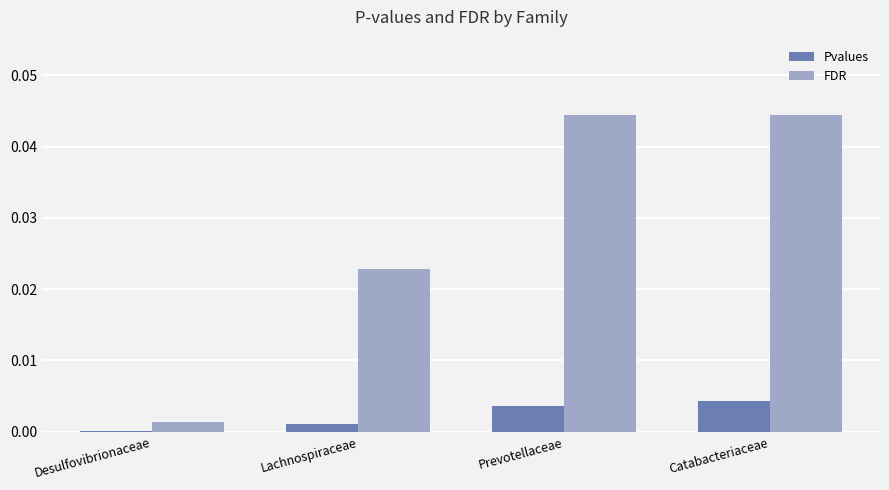

The value of Pvalues at Desulfovibrionaceae is 0.0. True or false?

True